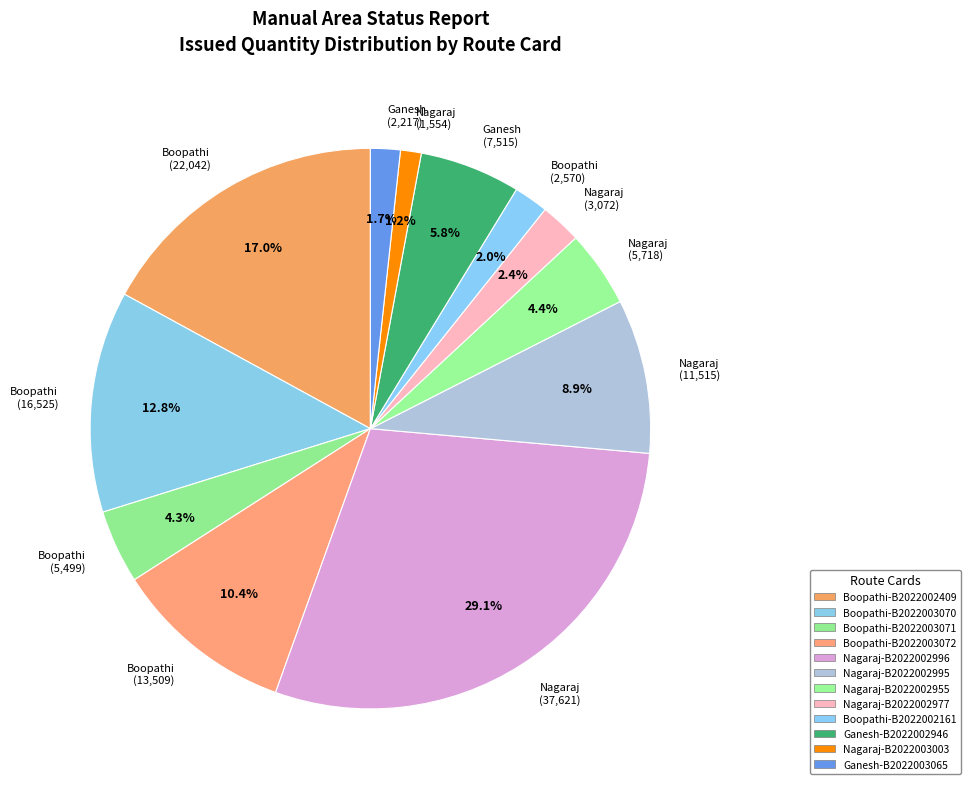

Between Boopathi (16,525) and Nagaraj (3,072), which is larger?

Boopathi (16,525)